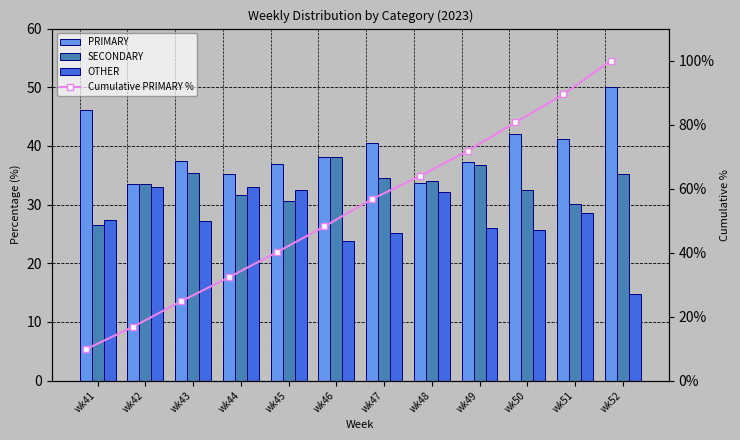

What is the difference between the maximum and minimum values in the SECONDARY series?

11.6